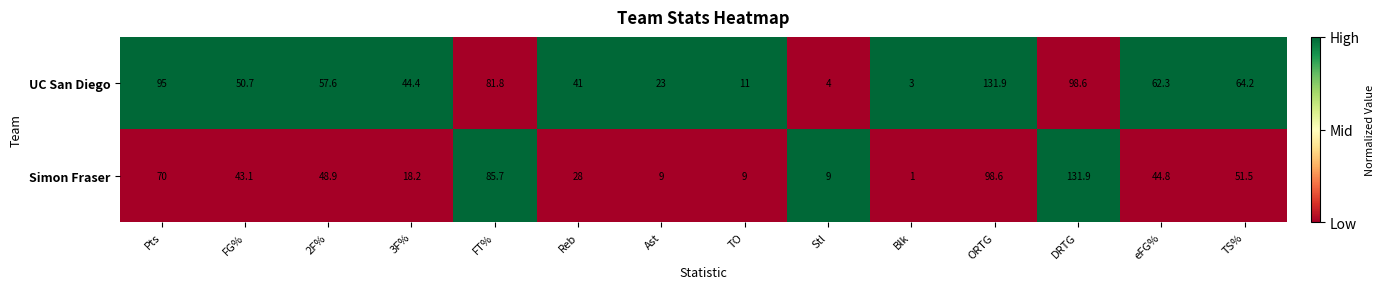

At FT%, list the series in order from largest to smallest.

Simon Fraser, UC San Diego